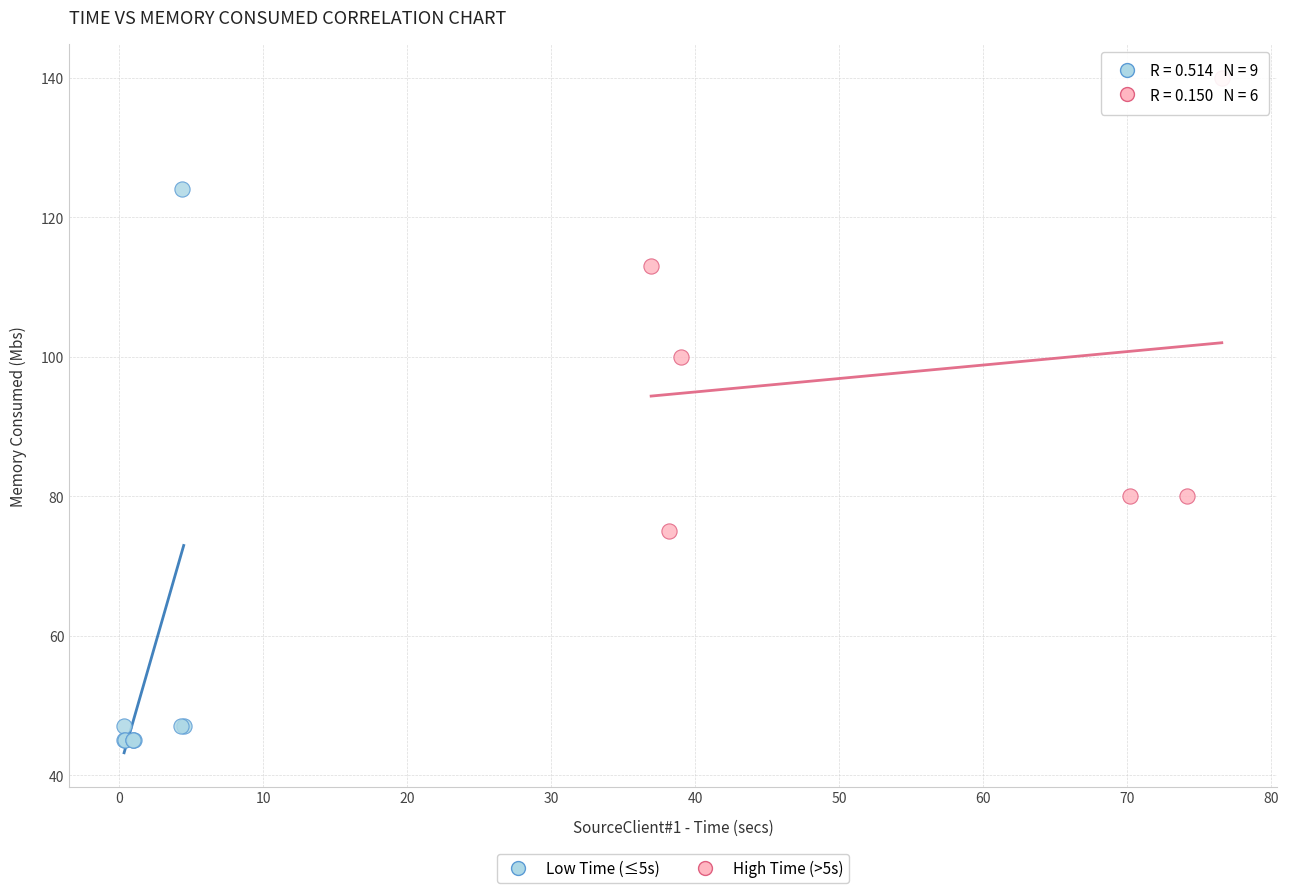

Which series reaches the maximum Y coordinate?

High Time (>5s)